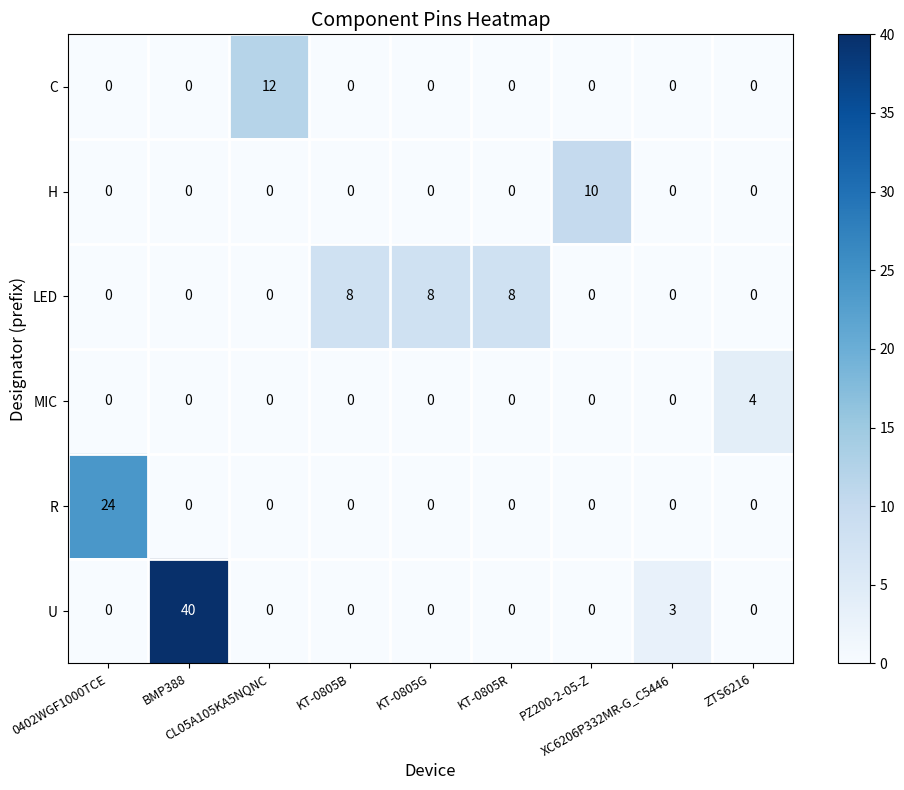

What is the greatest value displayed?

40